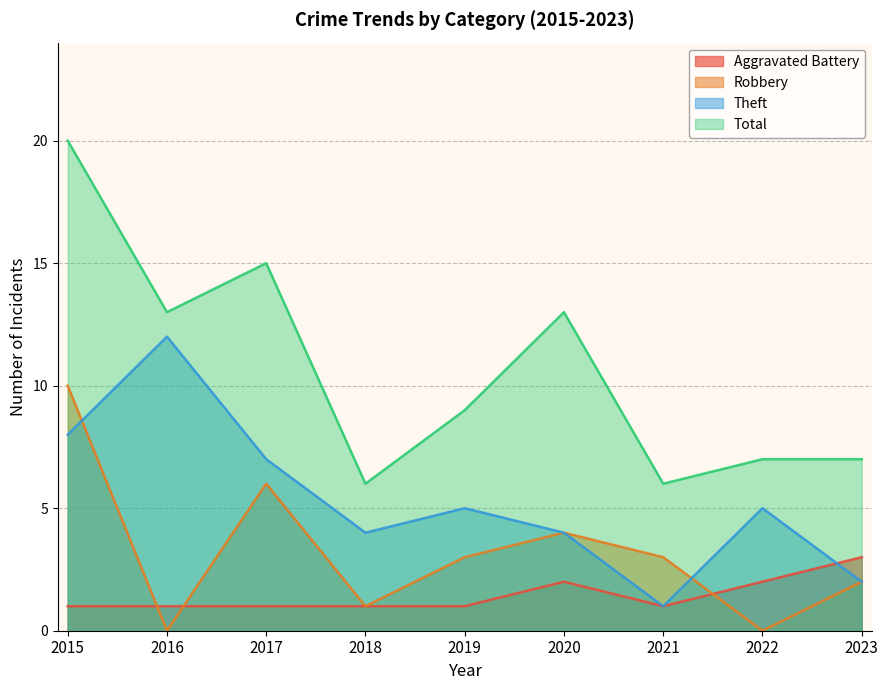

Reading left to right, list all the values displayed in this chart.

Aggravated Battery: 1	1	1	1	1	2	1	2	3
Robbery: 10	0	6	1	3	4	3	0	2
Theft: 8	12	7	4	5	4	1	5	2
Total: 20	13	15	6	9	13	6	7	7